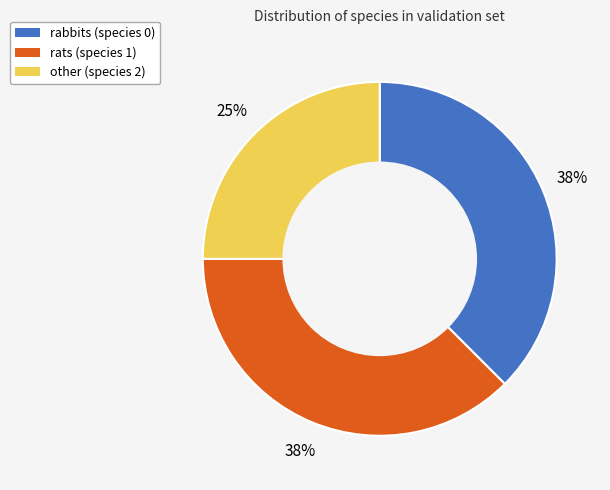

Count the number of slices in the pie.

3